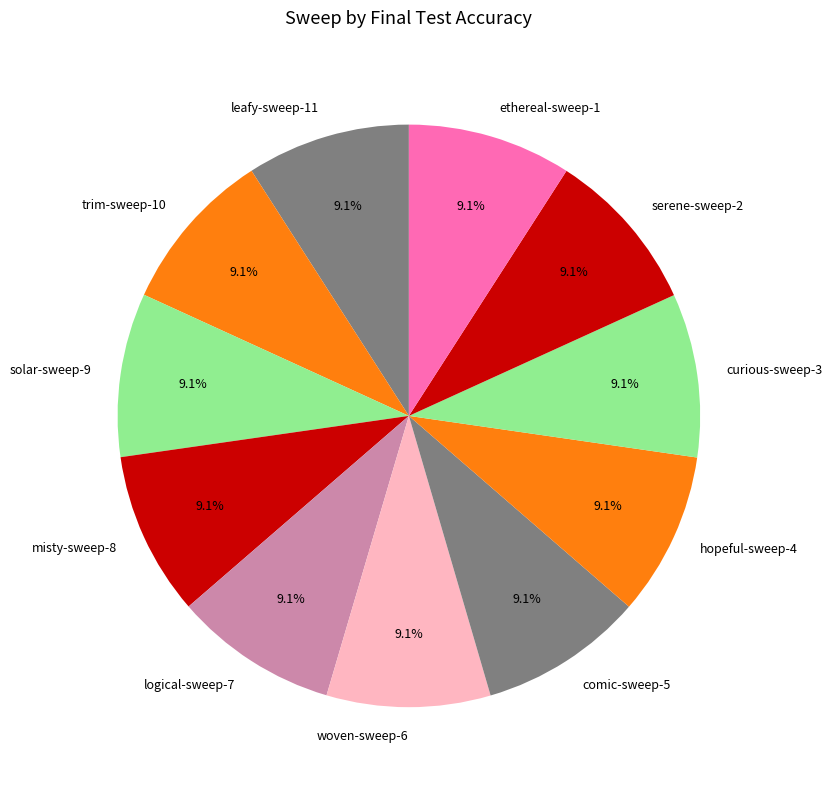

Combined, do logical-sweep-7 and comic-sweep-5 account for over 50%?

No